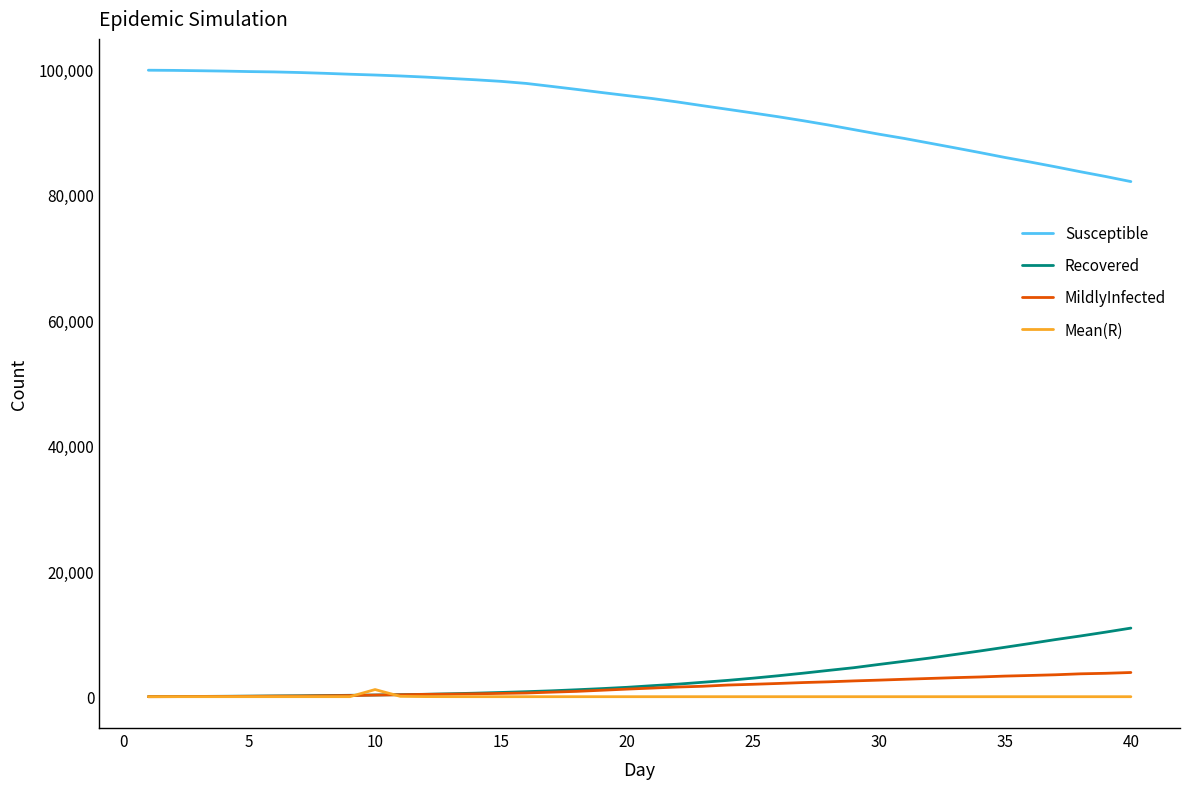

At how many categories does at least one series exceed 79309?

40